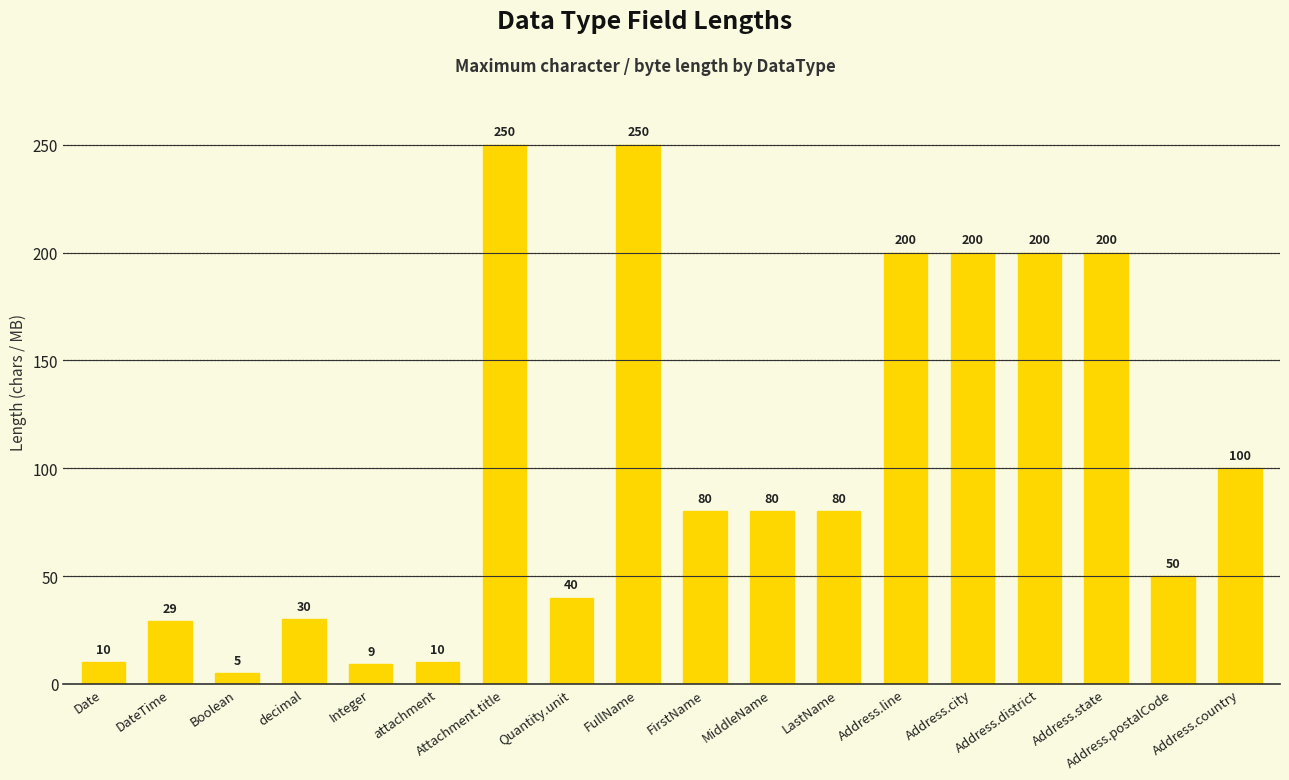

Does the chart contain stacked bars?

No